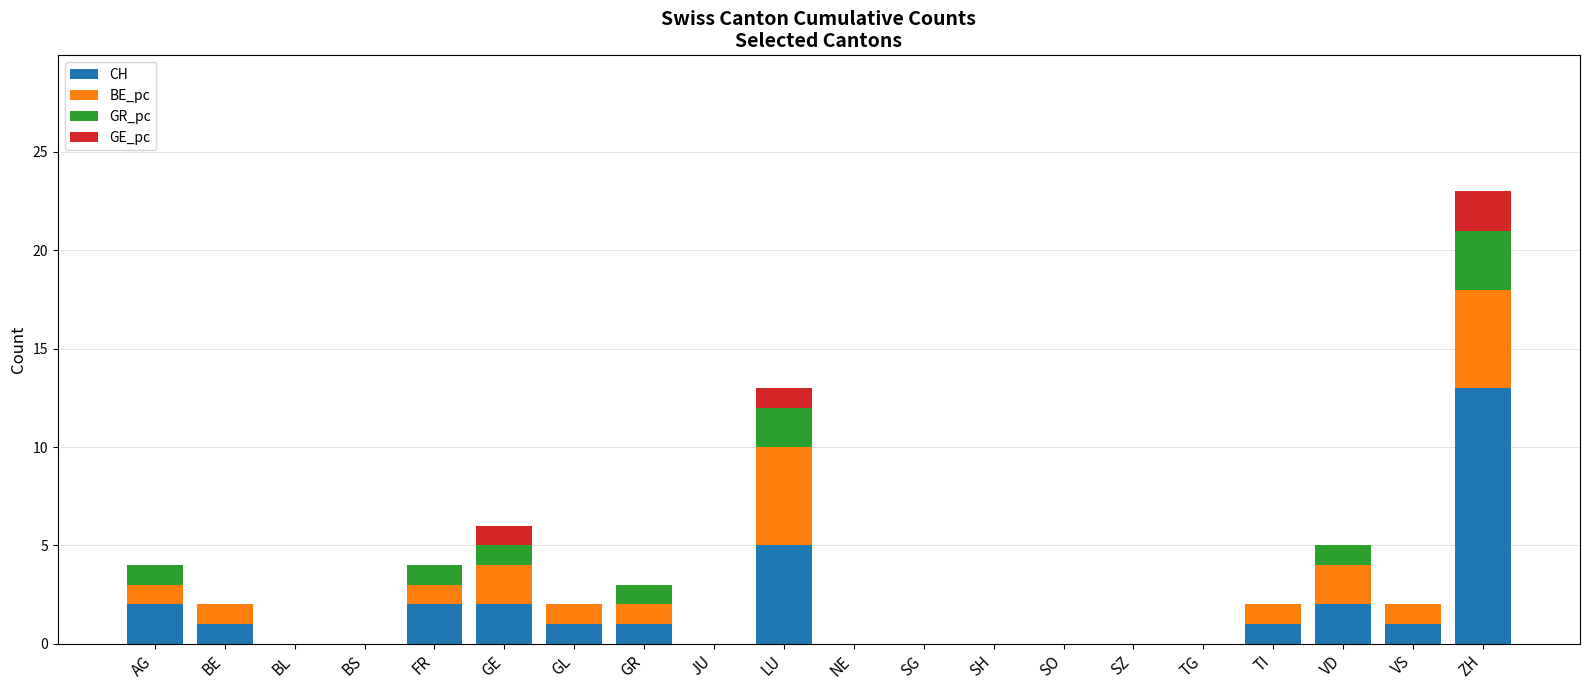

How many categories are shown in the chart?

20